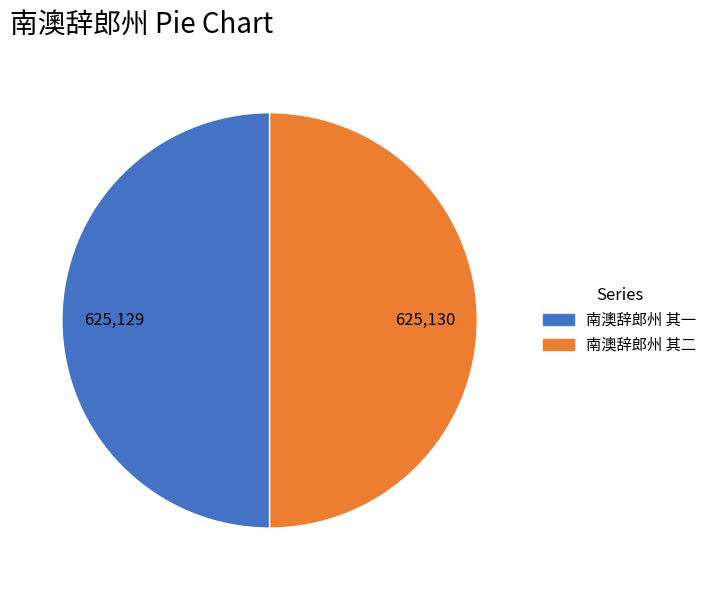

Combined, do 南澳辞郎州 其二 and 南澳辞郎州 其一 account for over 50%?

Yes